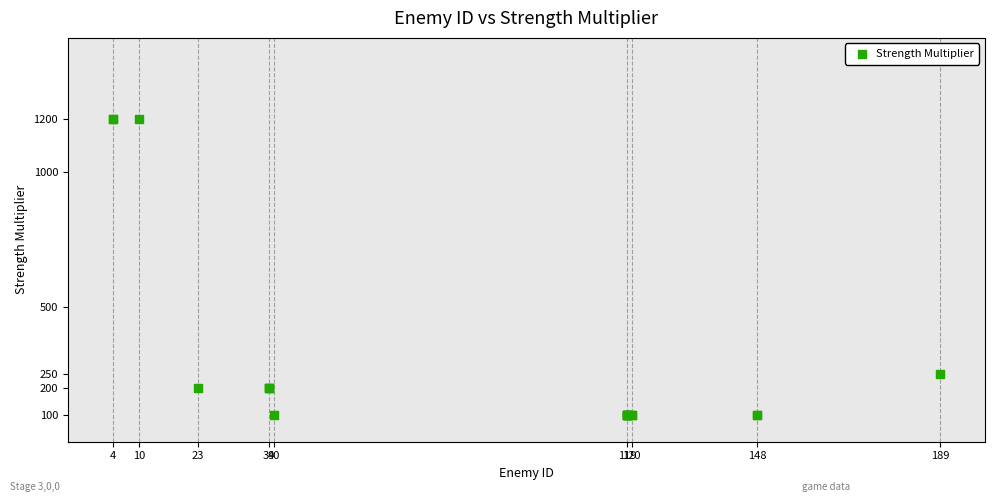

What Y value in the scatter plot is closest to 650?

250